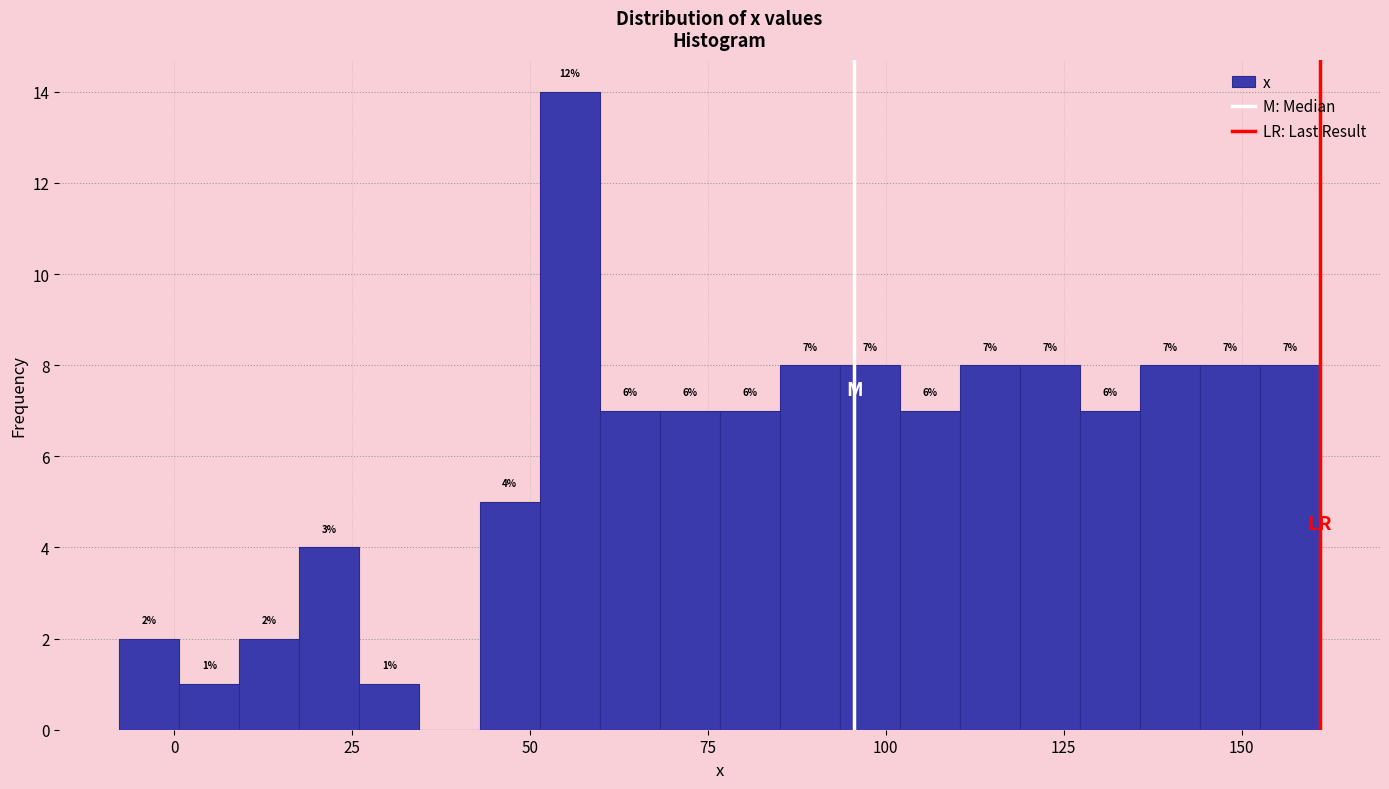

Read against the x-axis, roughly where is the centre of the tallest bar?

55